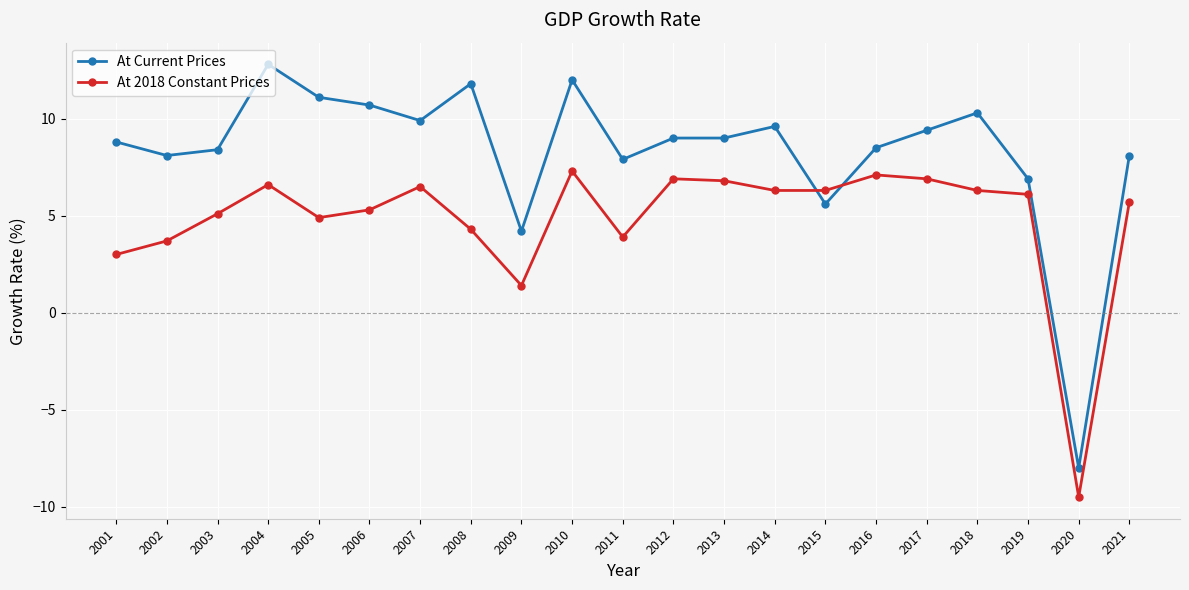

At which category does At Current Prices reach its first local peak?

2004